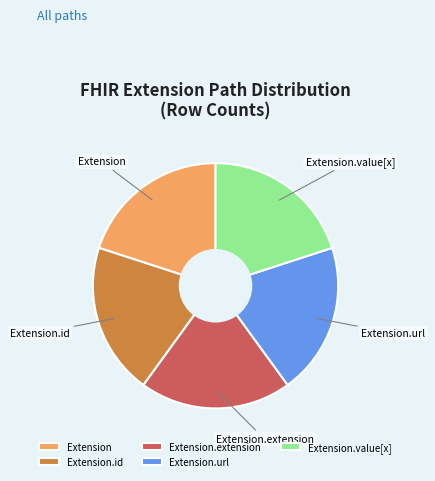

Is there any slice that represents more than half of the pie?

No